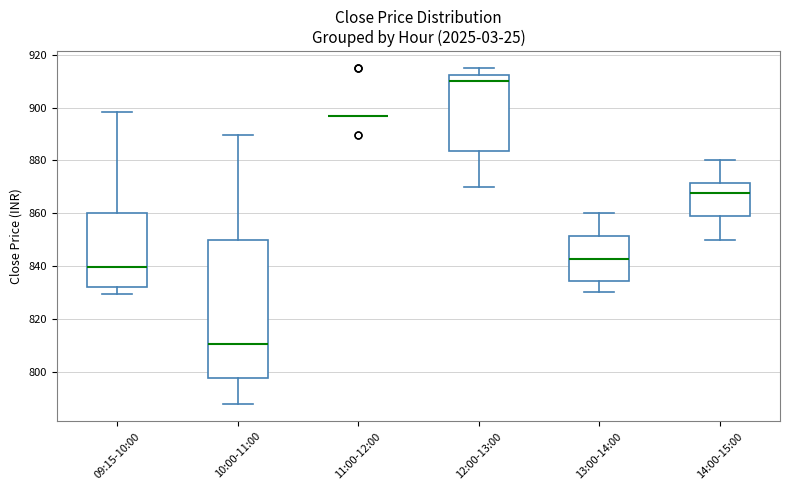

Comparing the boxes themselves (not the whiskers), which one is the tallest?

10:00-11:00